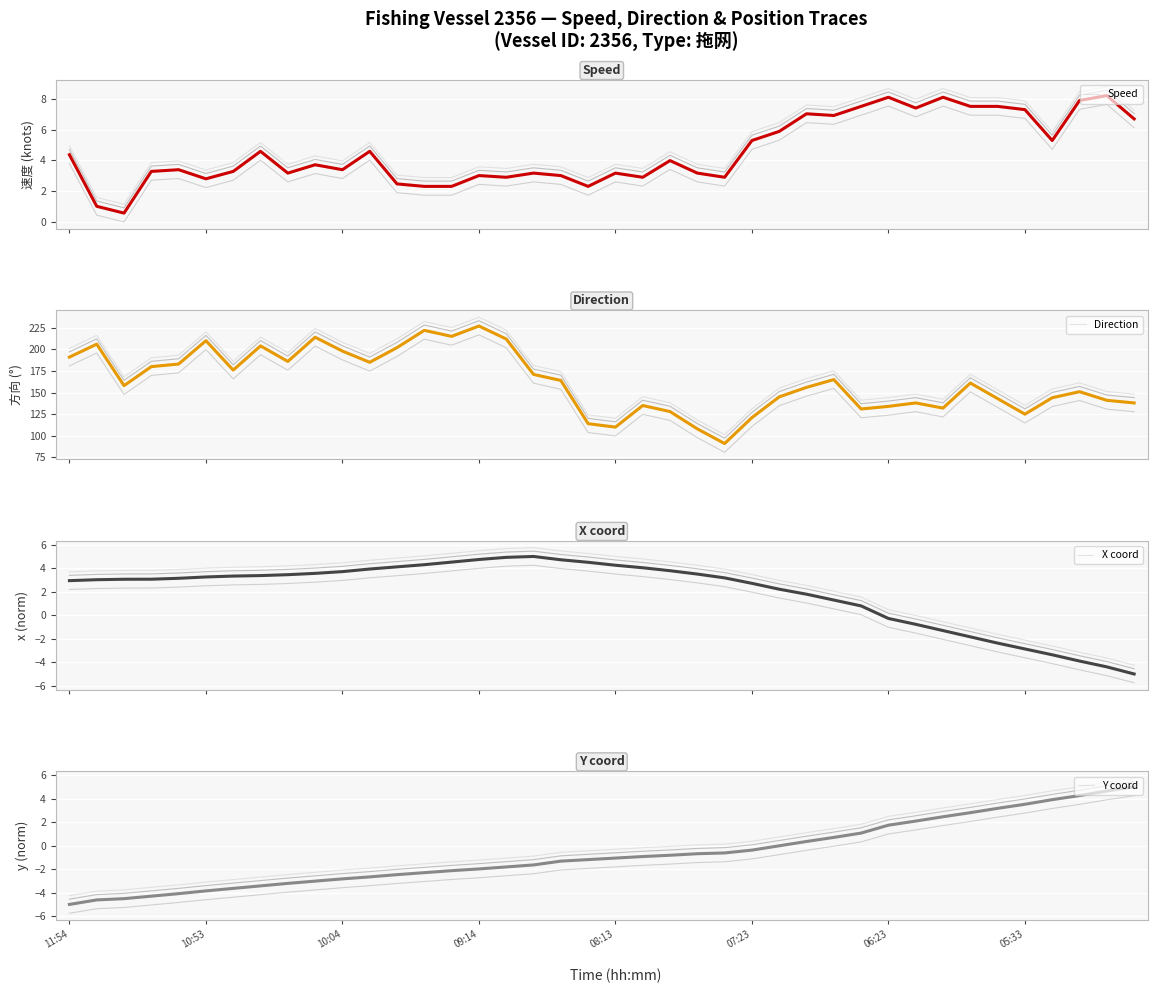

What is the maximum value for Speed?

8.2